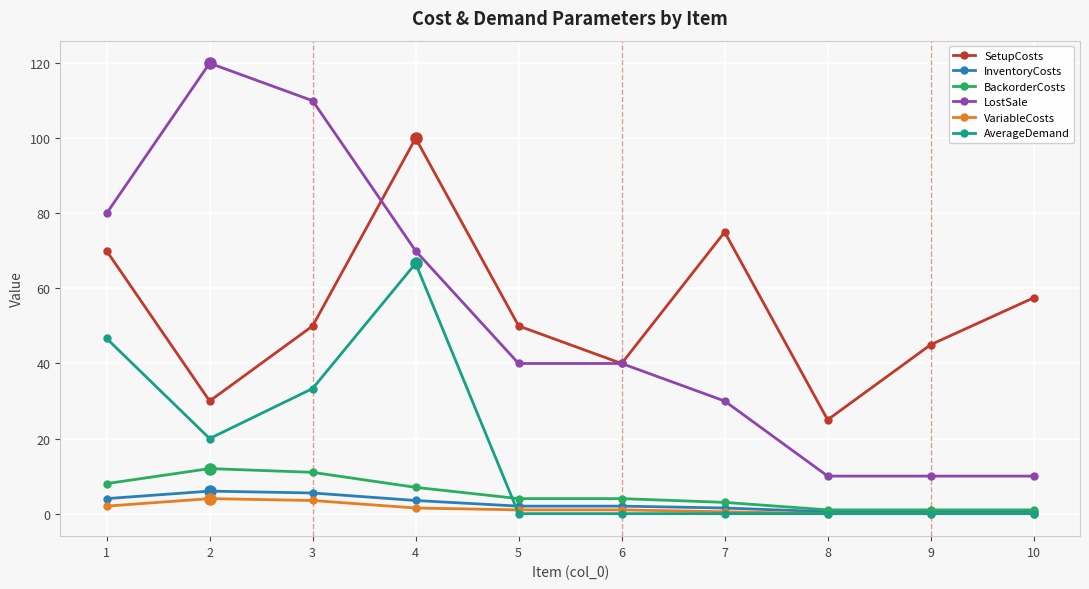

Is this an area chart (filled region under the line)?

No